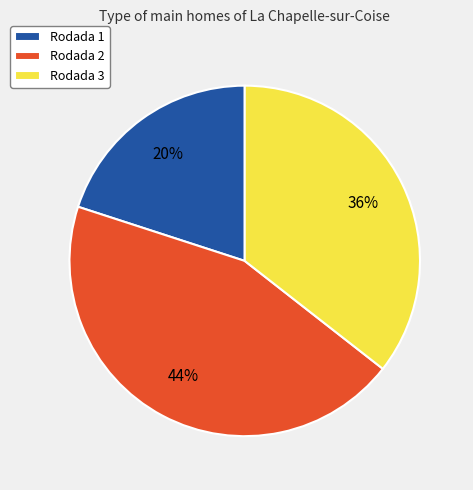

Combined, do Rodada 3 and Rodada 1 account for over 50%?

Yes